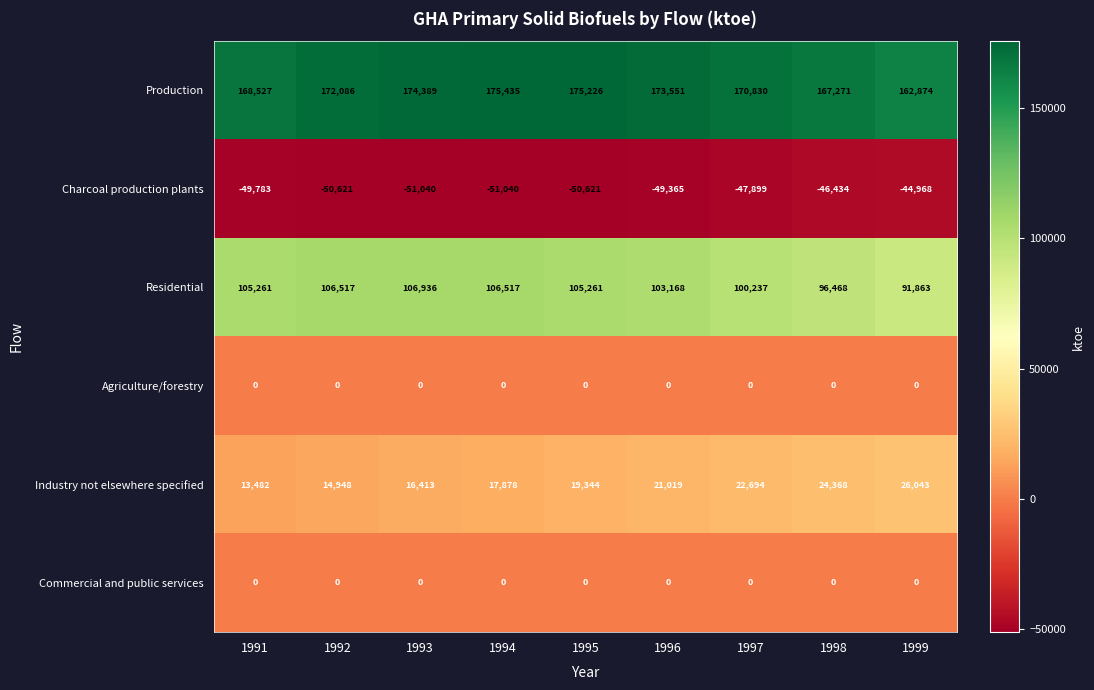

At which category is the sum across all series the highest?

1995